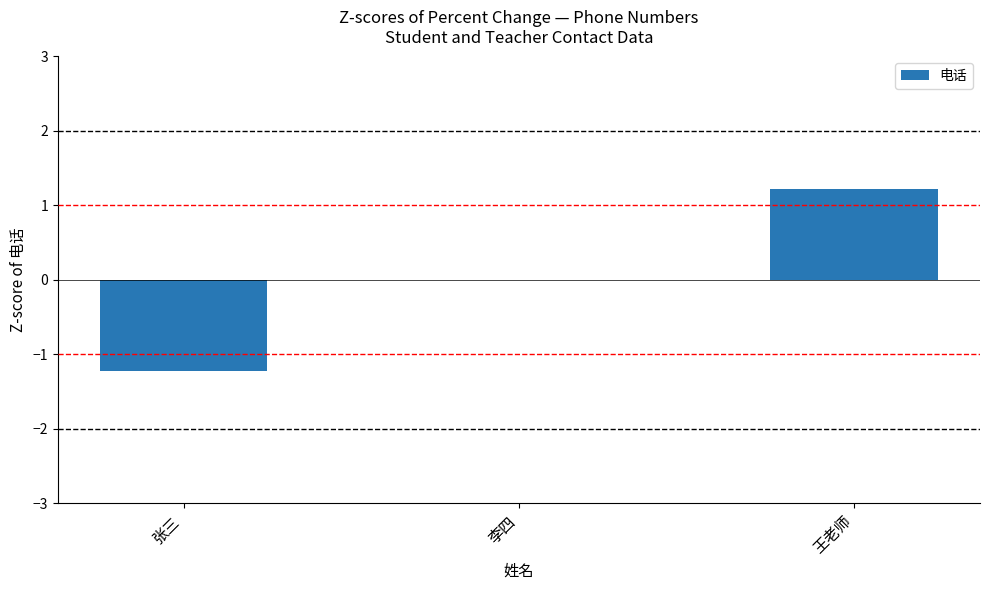

Which has a higher value, 王老师 or 李四?

王老师